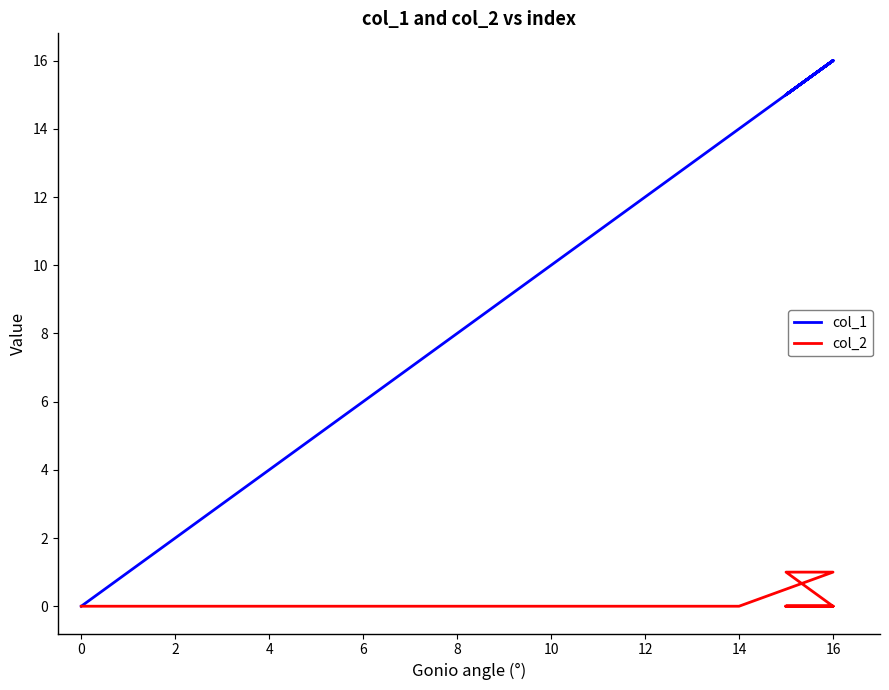

True or false: col_2 and col_1 intersect in this chart.

False